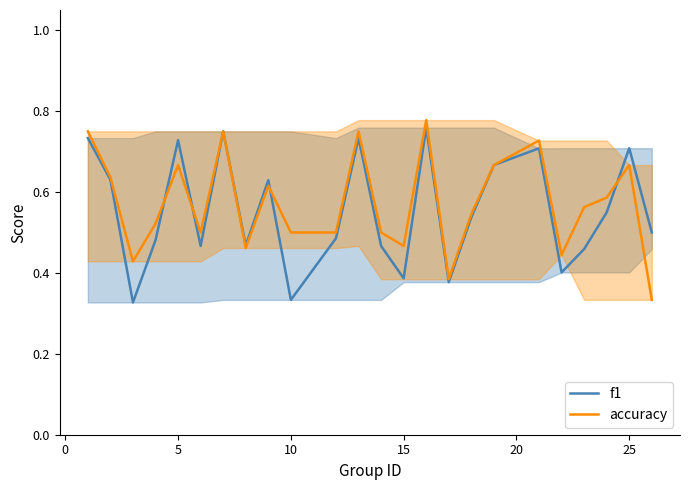

What is the average value of the accuracy series?

0.6